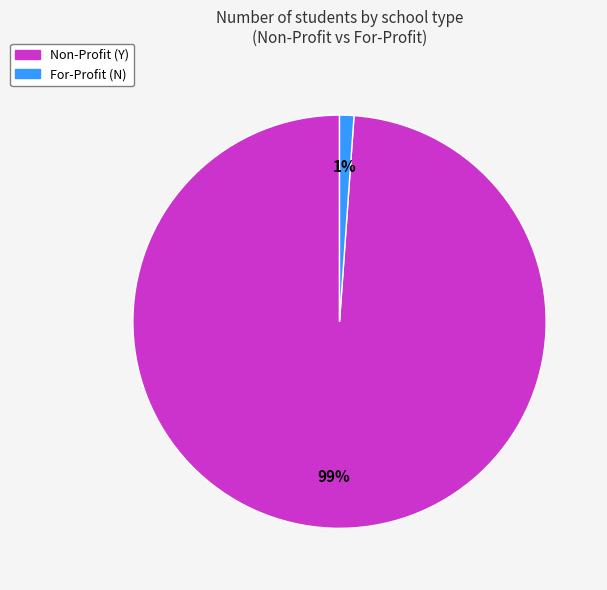

Which category accounts for the majority?

Non-Profit (Y)